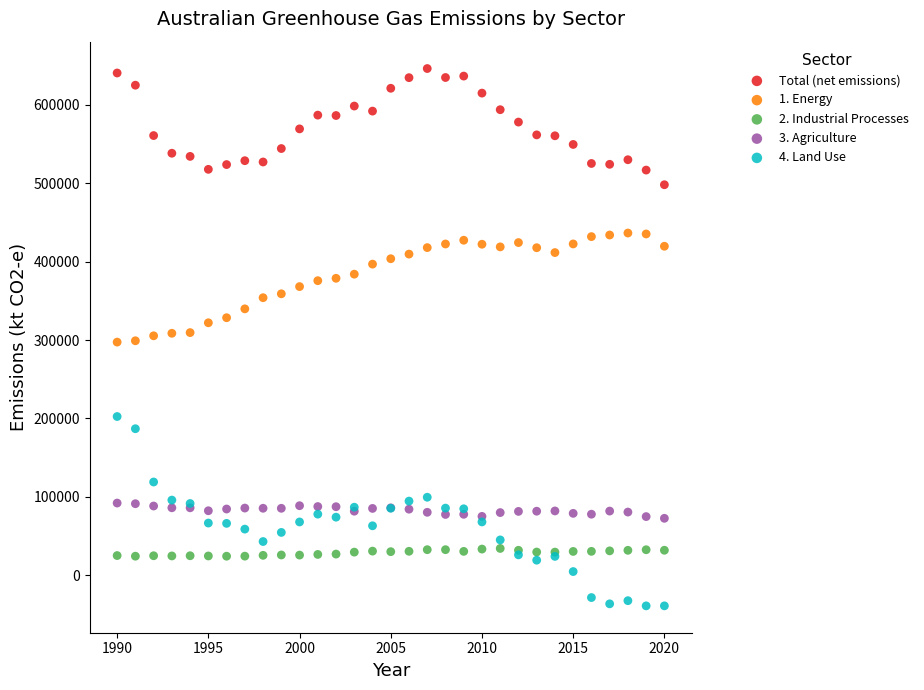

What is the X range (max minus min) for the scatter plot?

30.0